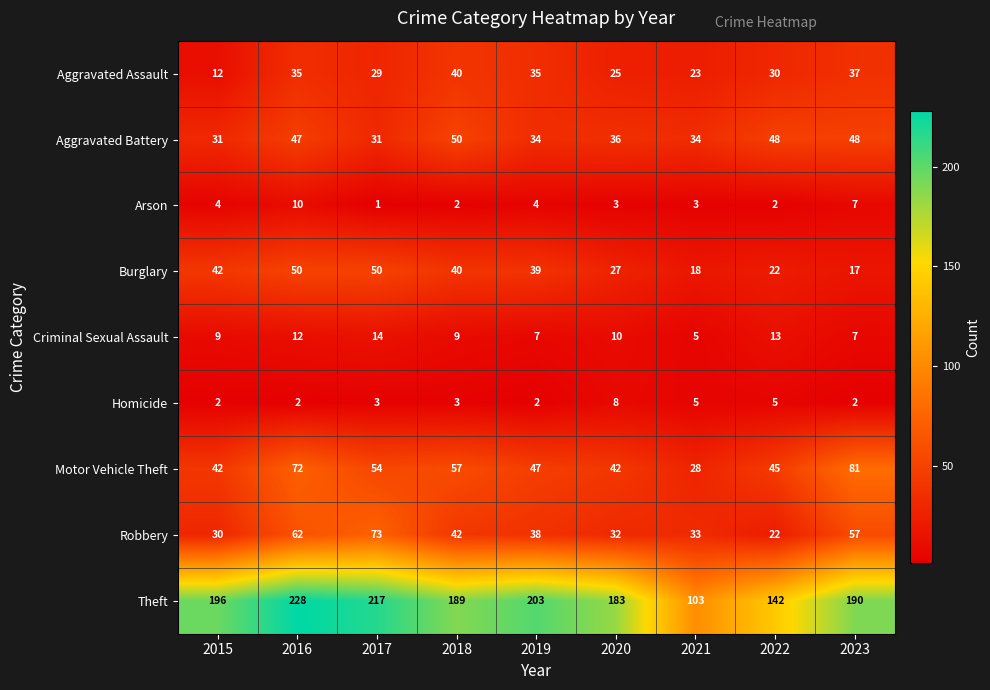

What is the sum of all Criminal Sexual Assault values?

86